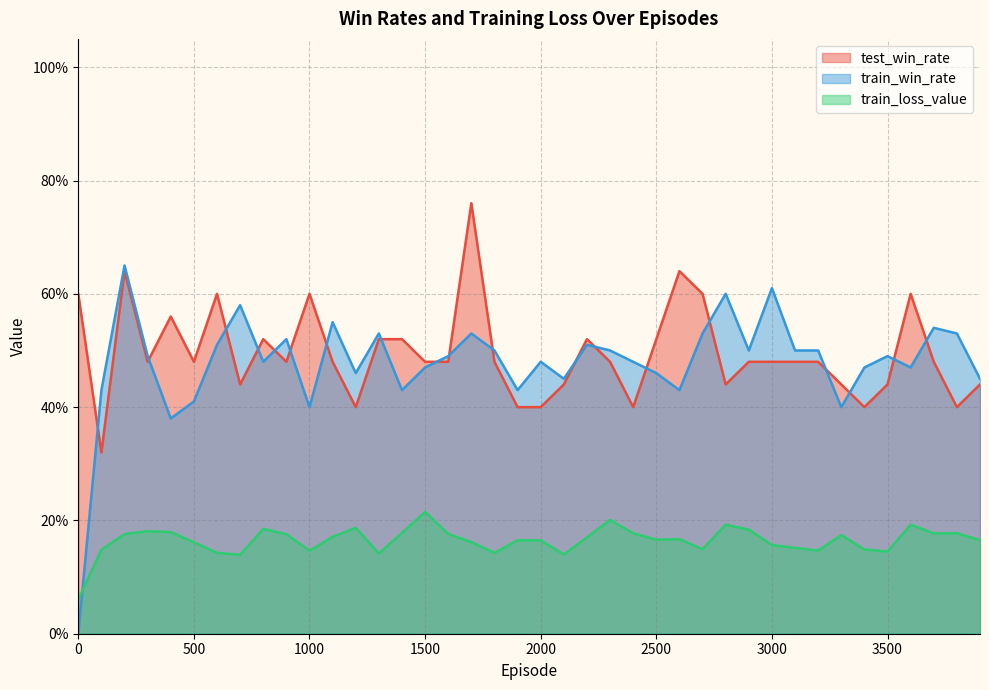

What is the total value across all series at 1500?

1.2